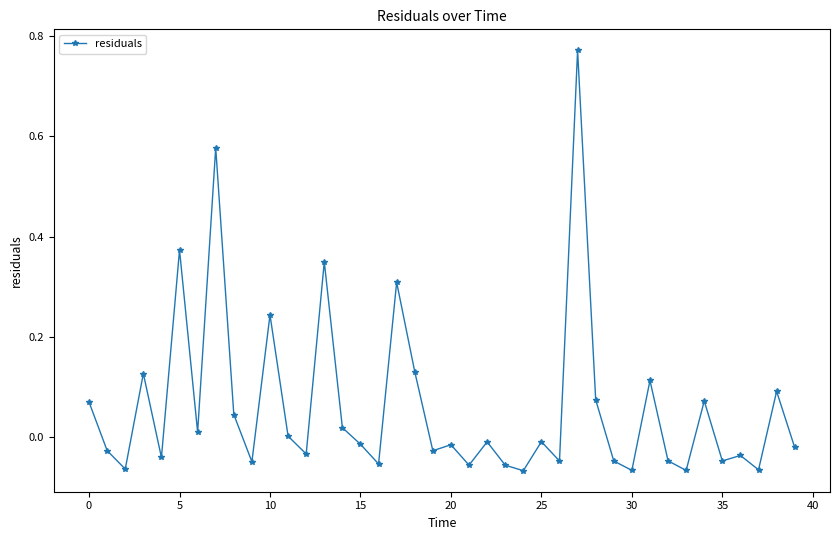

How many series are shown in this chart?

1